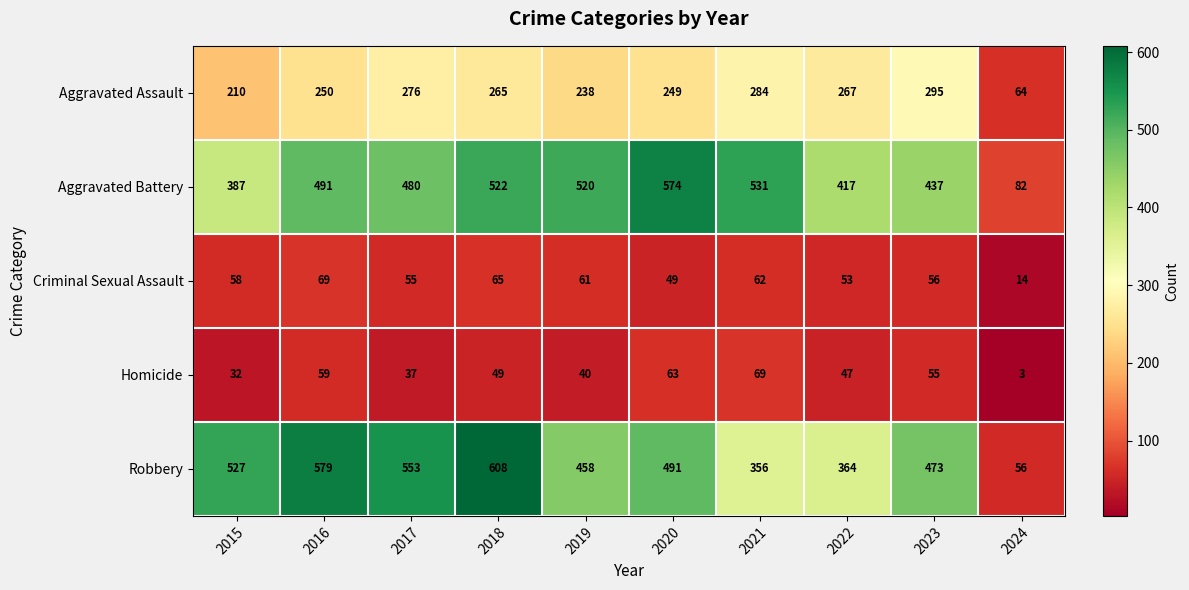

How many data points in Criminal Sexual Assault are less than 58?

5